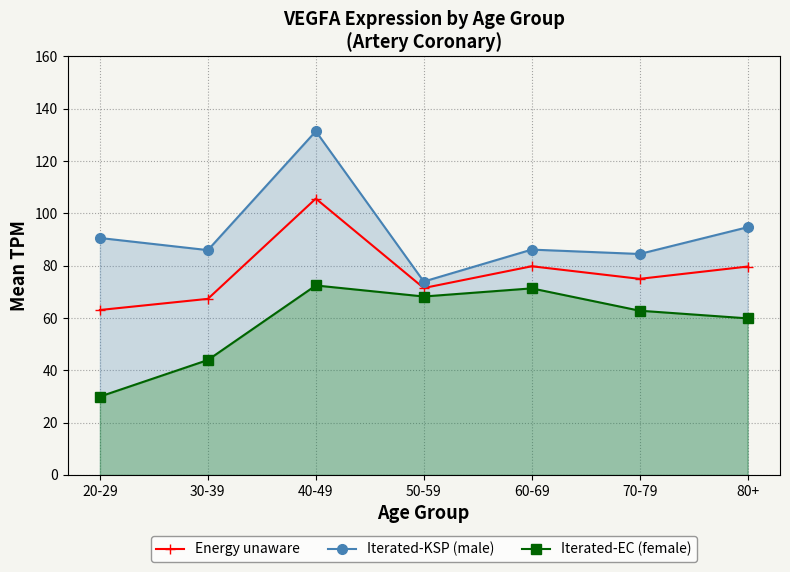

At which category does the chart reach its minimum across all series?

20-29